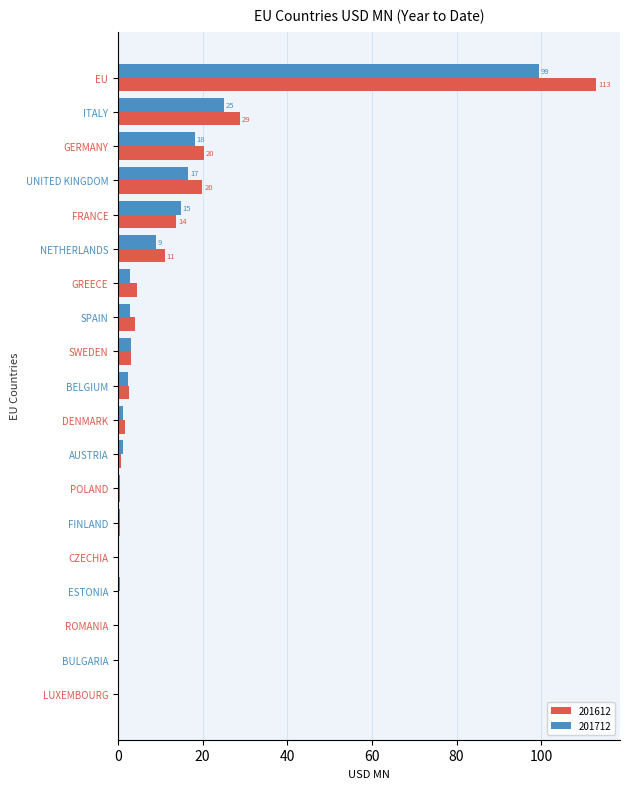

The 201712 series shows 3.2 at SWEDEN. True or false?

True